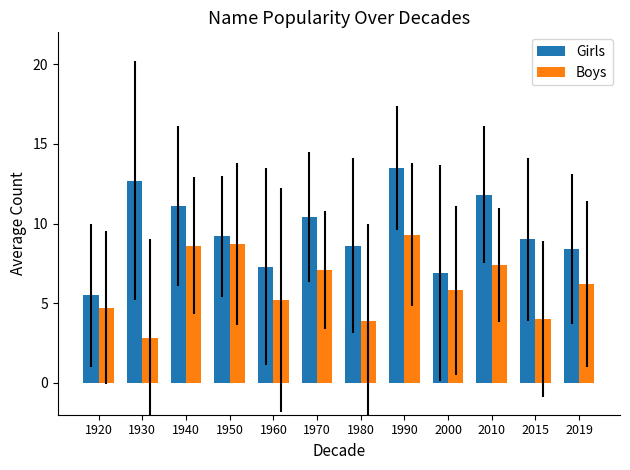

Reading left to right, what are all the values shown in this chart?

Girls: 1920=5.5	1930=12.7	1940=11.1	1950=9.2	1960=7.3	1970=10.4	1980=8.6	1990=13.5	2000=6.9	2010=11.8	2015=9.0	2019=8.4
Boys: 1920=4.7	1930=2.8	1940=8.6	1950=8.7	1960=5.2	1970=7.1	1980=3.9	1990=9.3	2000=5.8	2010=7.4	2015=4.0	2019=6.2